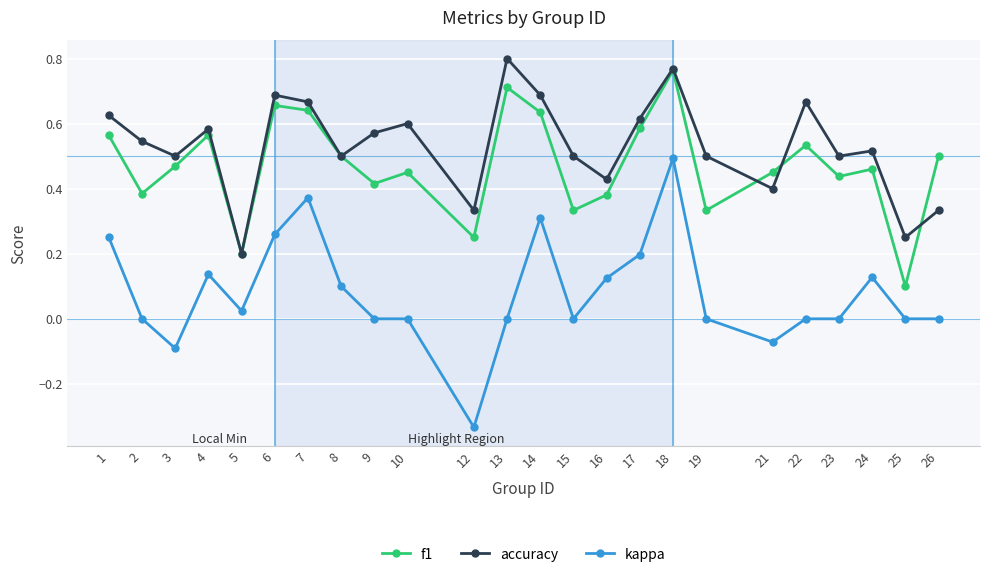

What is the sum of the accuracy values at 25 and 18?

1.0